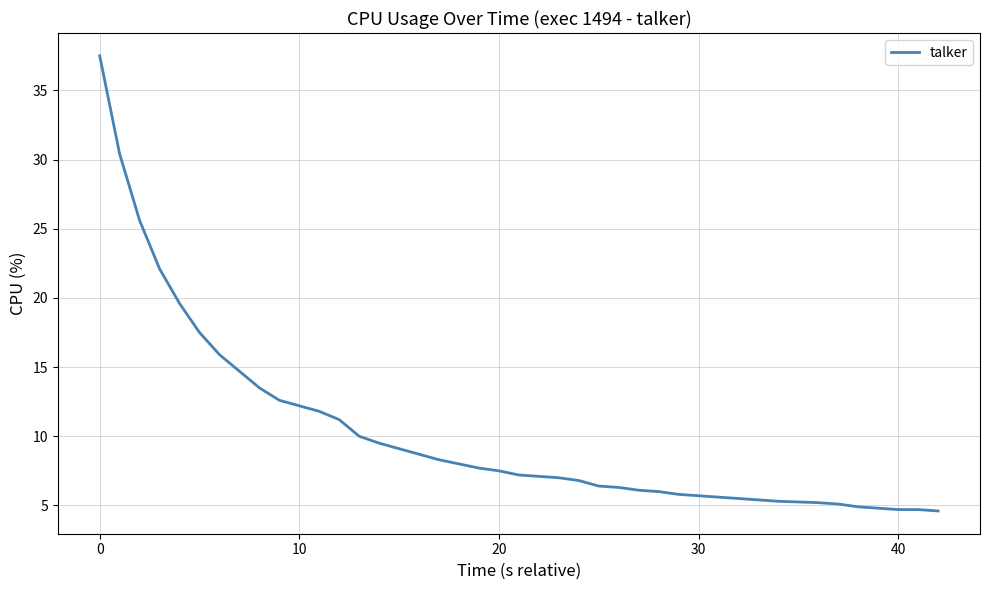

What is the greatest value displayed?

37.5